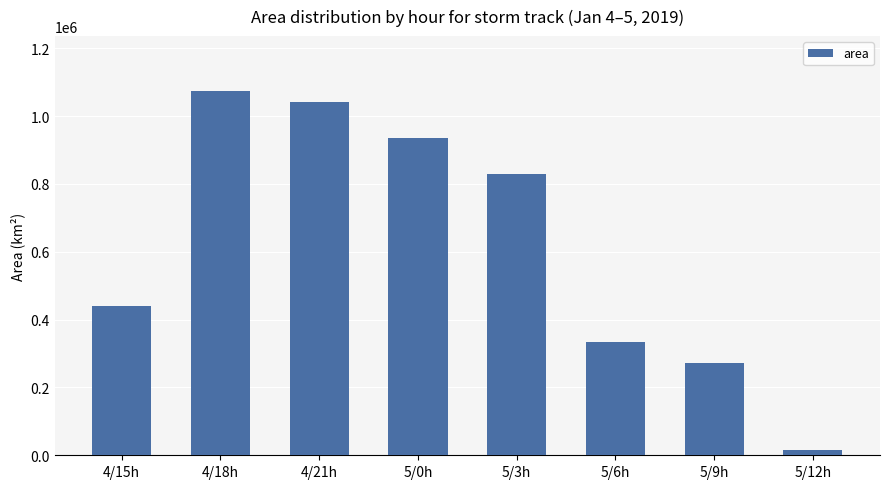

What is the average value?

617500